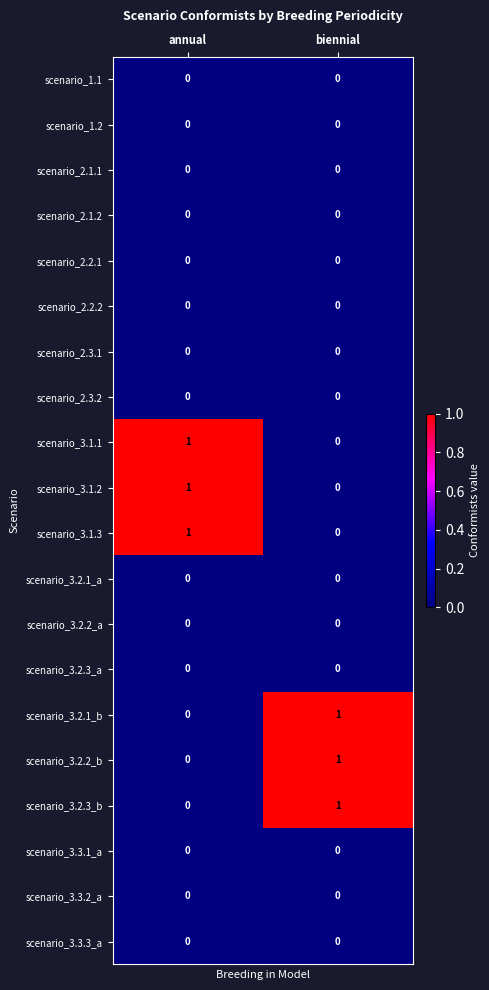

At how many categories does at least one series exceed 0?

2